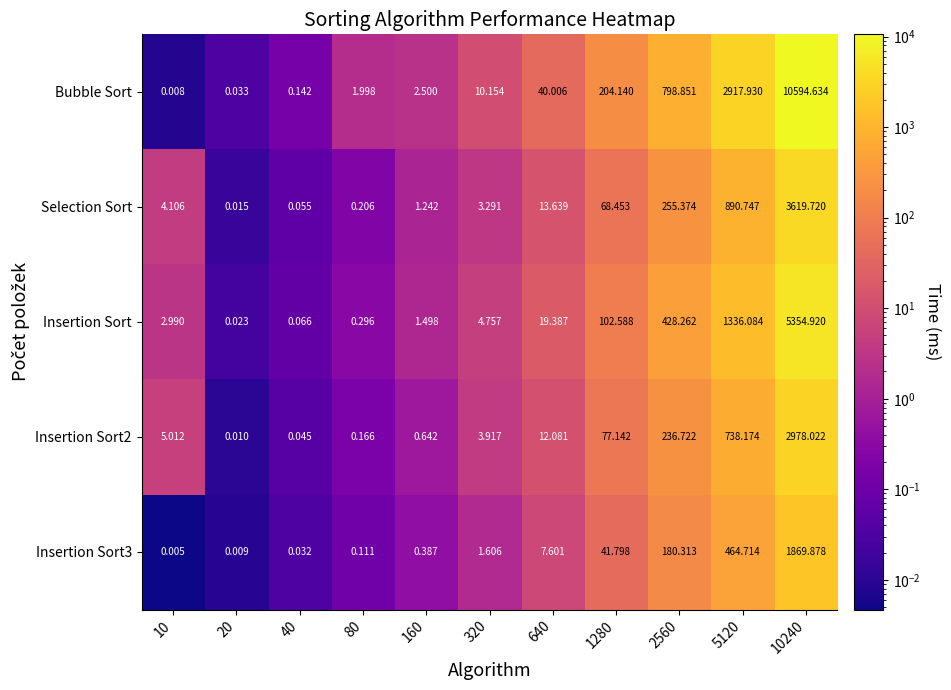

Which series changed the most between 80 and 640?

Bubble Sort